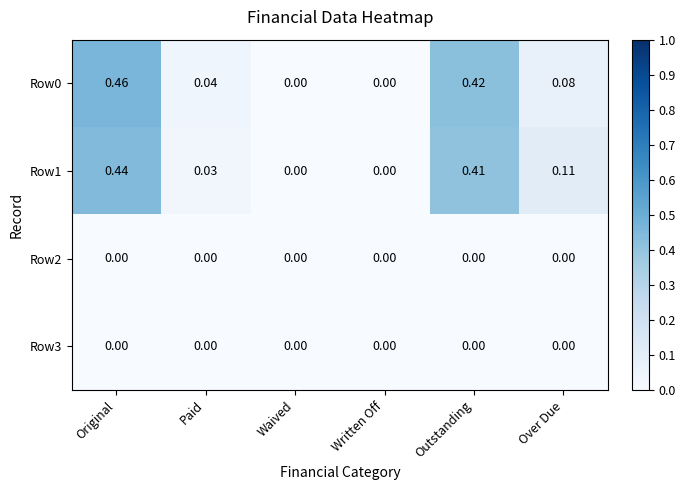

Which category has the highest value across all series?

Original